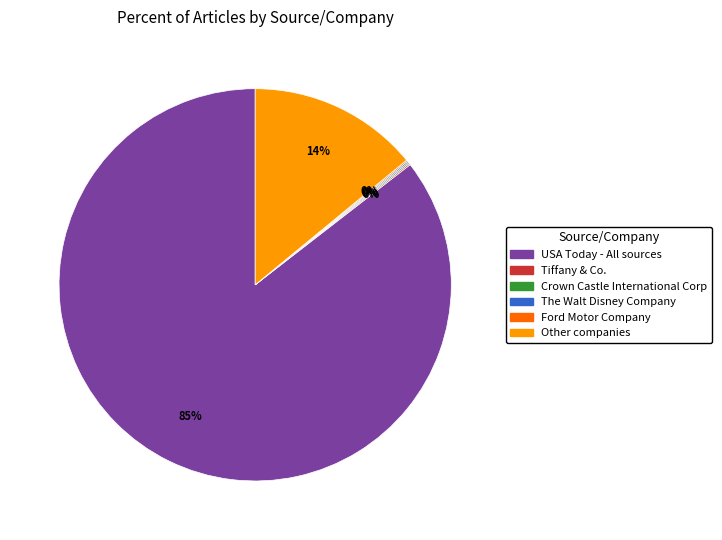

Is there a majority slice in this chart?

Yes